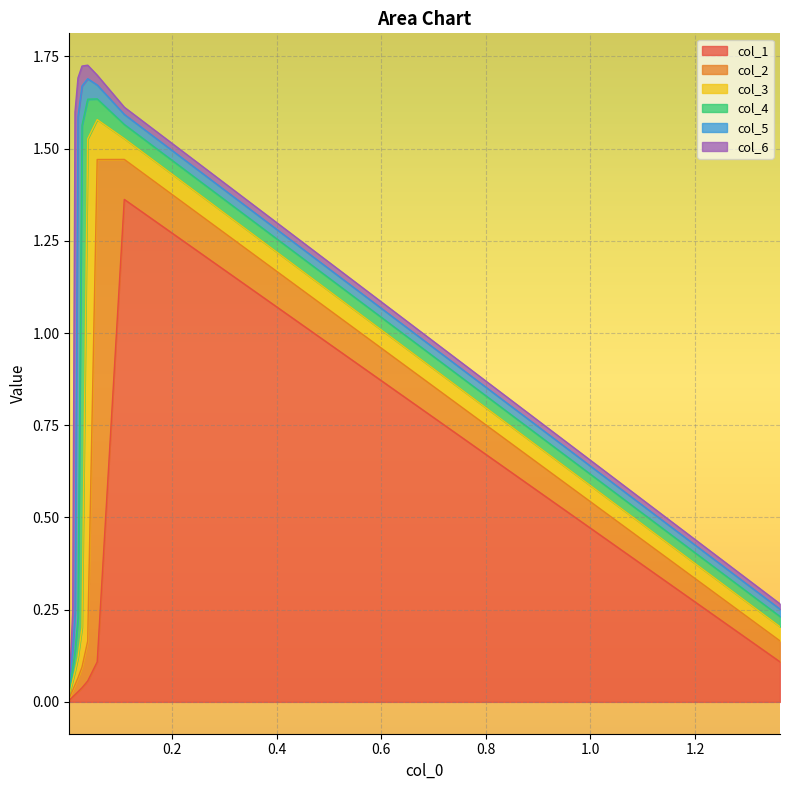

What is the value of the col_3 point at the 6th from the left?

0.1